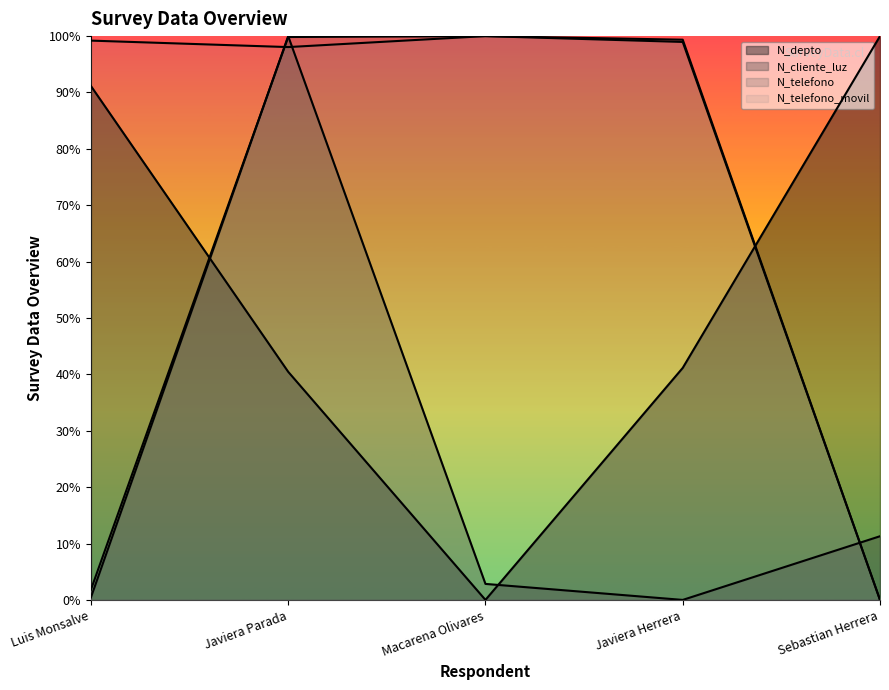

What is the difference between the maximum and second lowest values in the N_cliente_luz series?

1.0